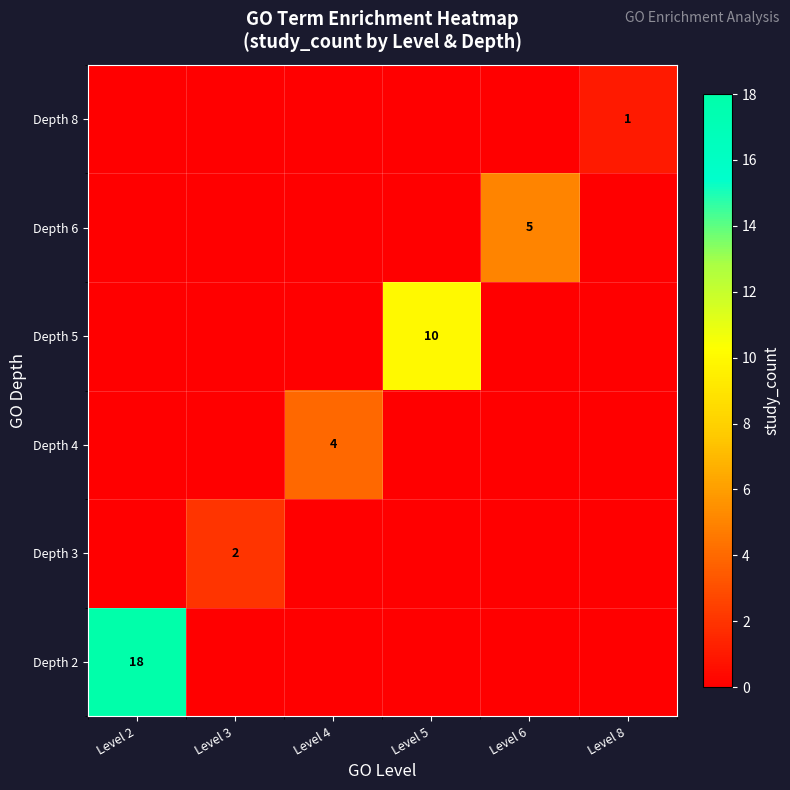

The value of Depth 2 at Level 8 is 0. True or false?

True